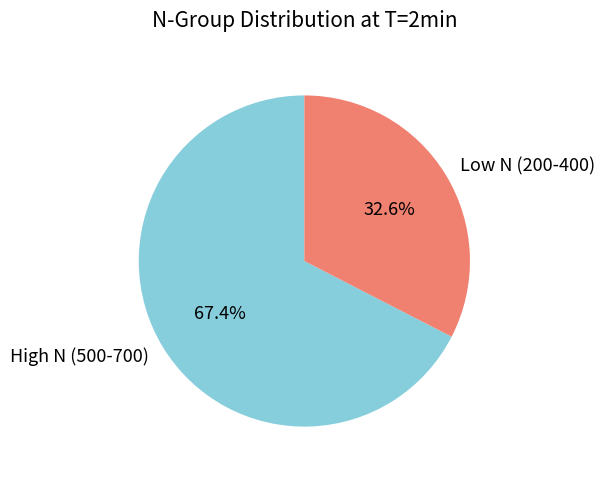

To the nearest percent, what is the difference between the largest and smallest slice percentages?

35%